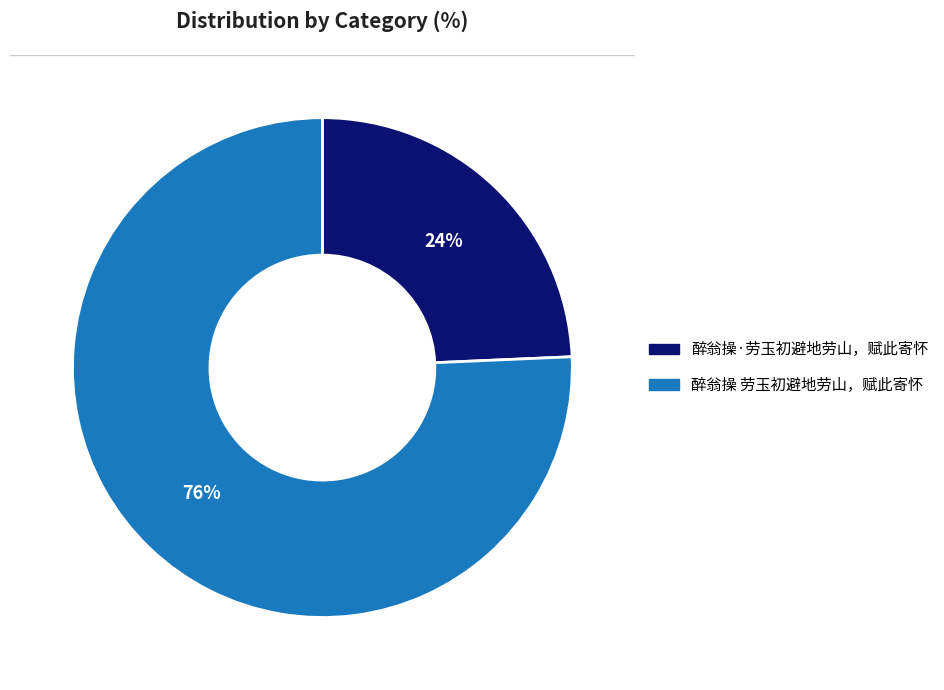

To the nearest percent, what is the combined percentage of 醉翁操 劳玉初避地劳山，赋此寄怀 and 醉翁操·劳玉初避地劳山，赋此寄怀?

100%